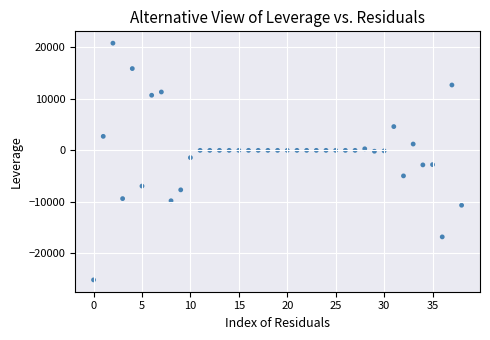

What is the range of Y values (max minus min)?

45917.6